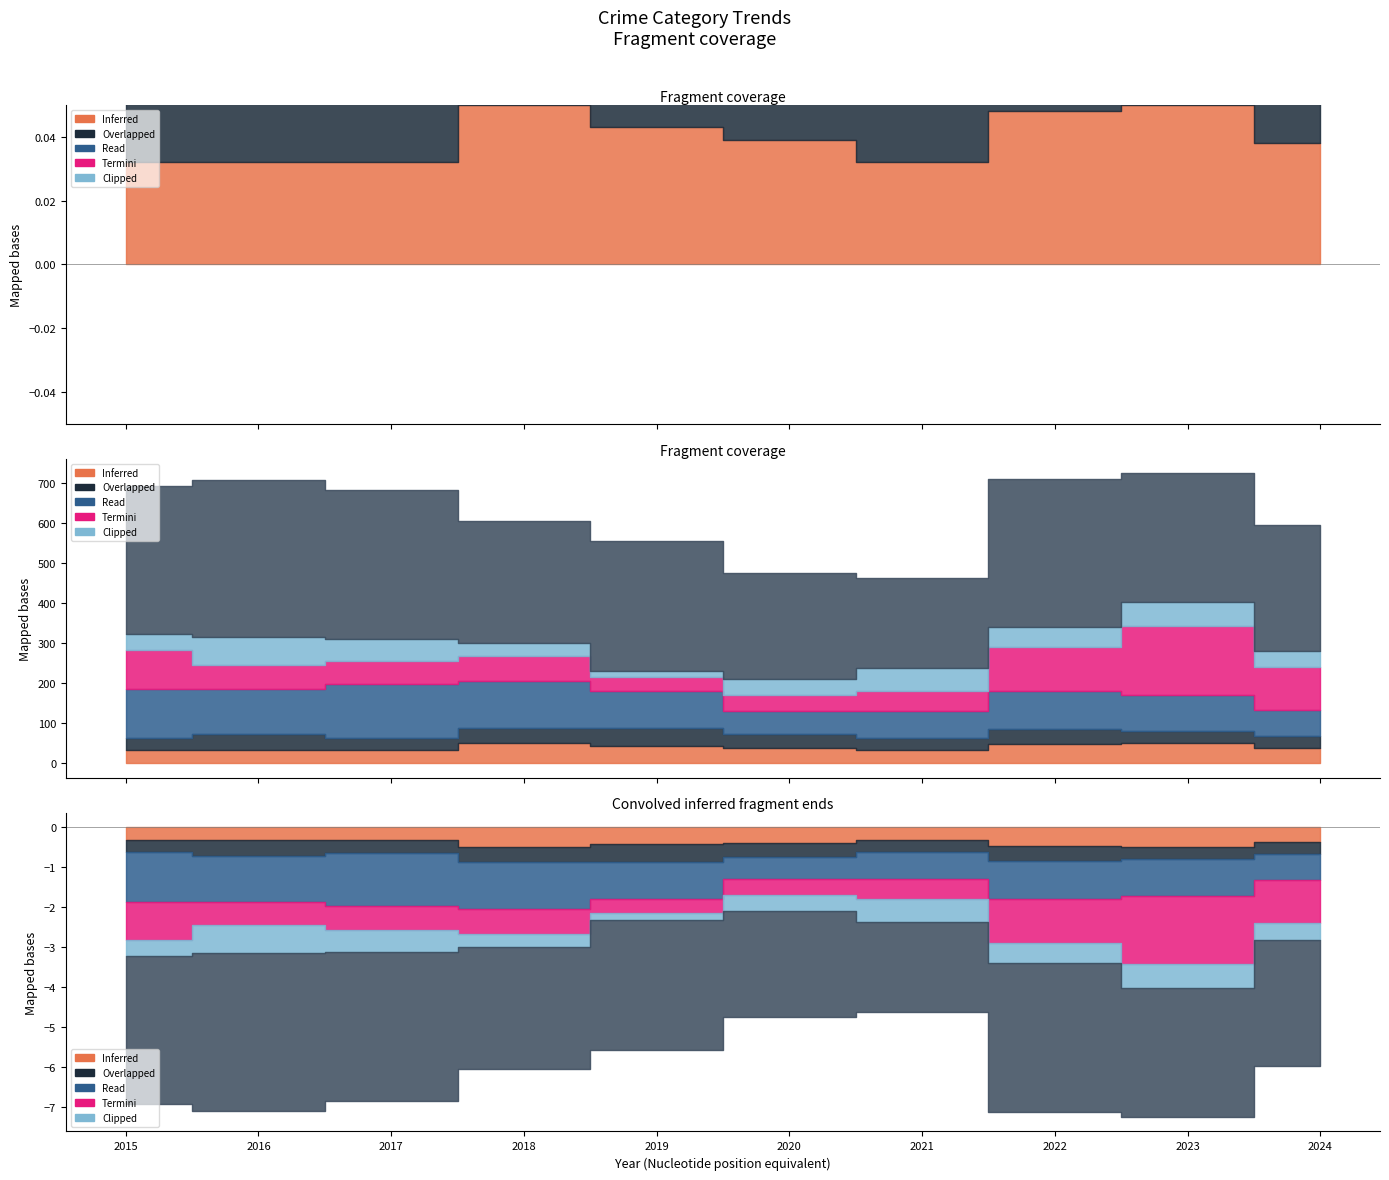

At how many categories does at least one series exceed 296?

8